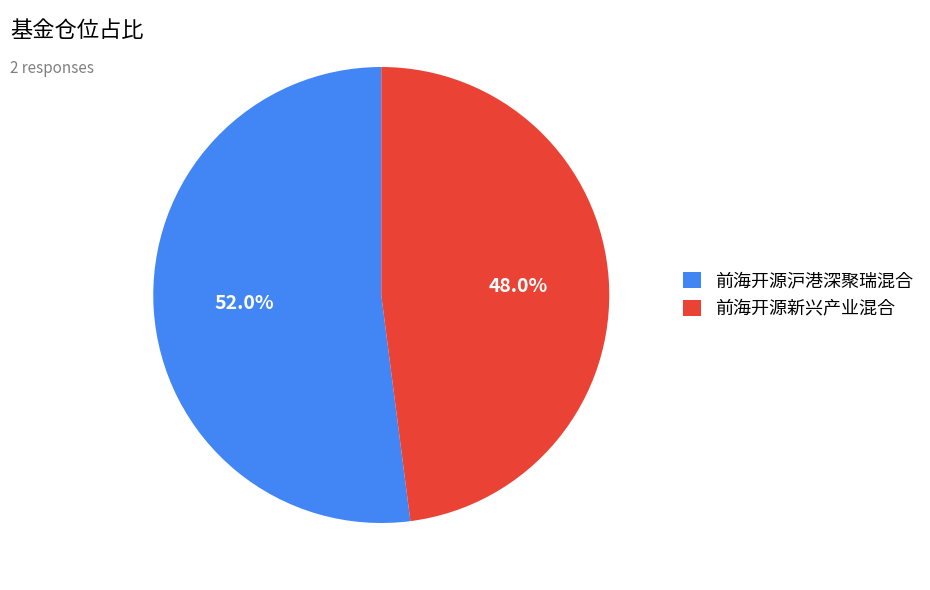

Rank the categories by value from lowest to highest.

前海开源新兴产业混合, 前海开源沪港深聚瑞混合